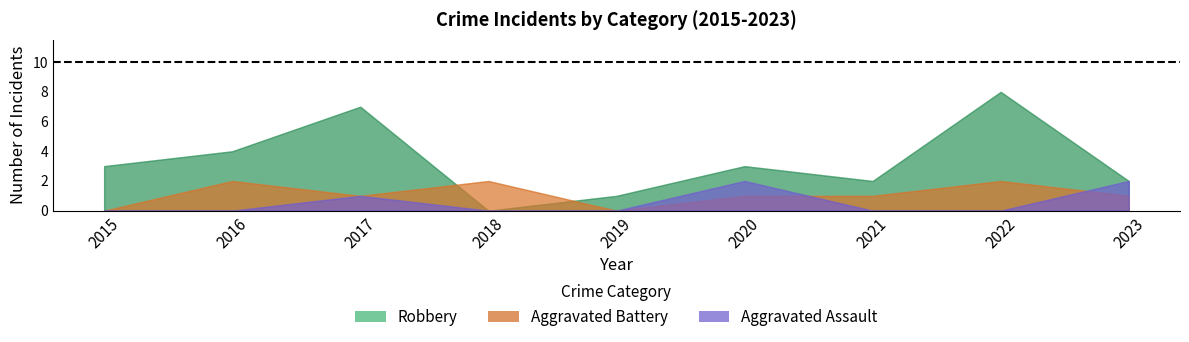

At which label does Robbery first exceed 3?

2016